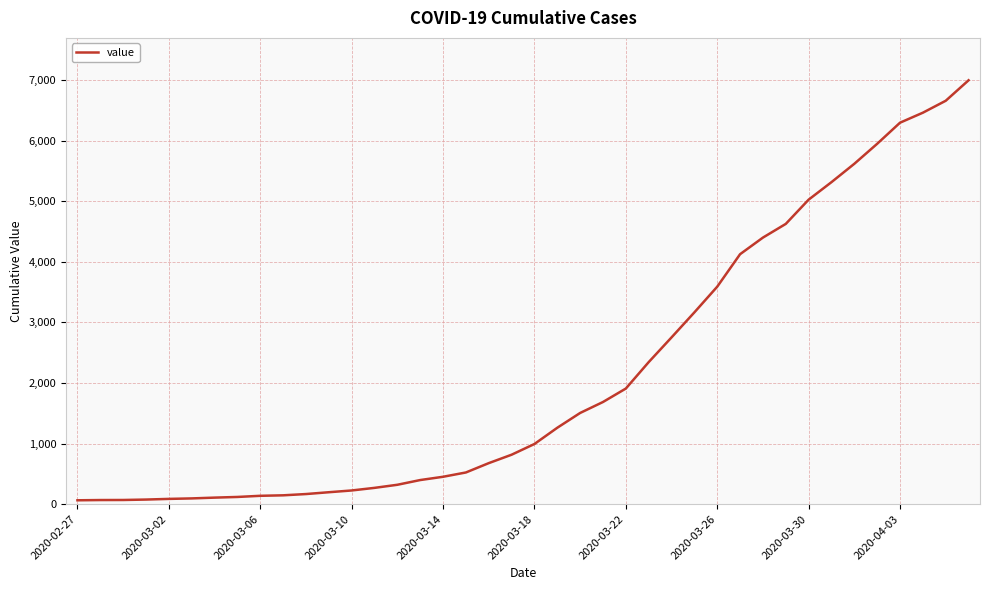

What is the difference between the maximum and minimum values?

6931